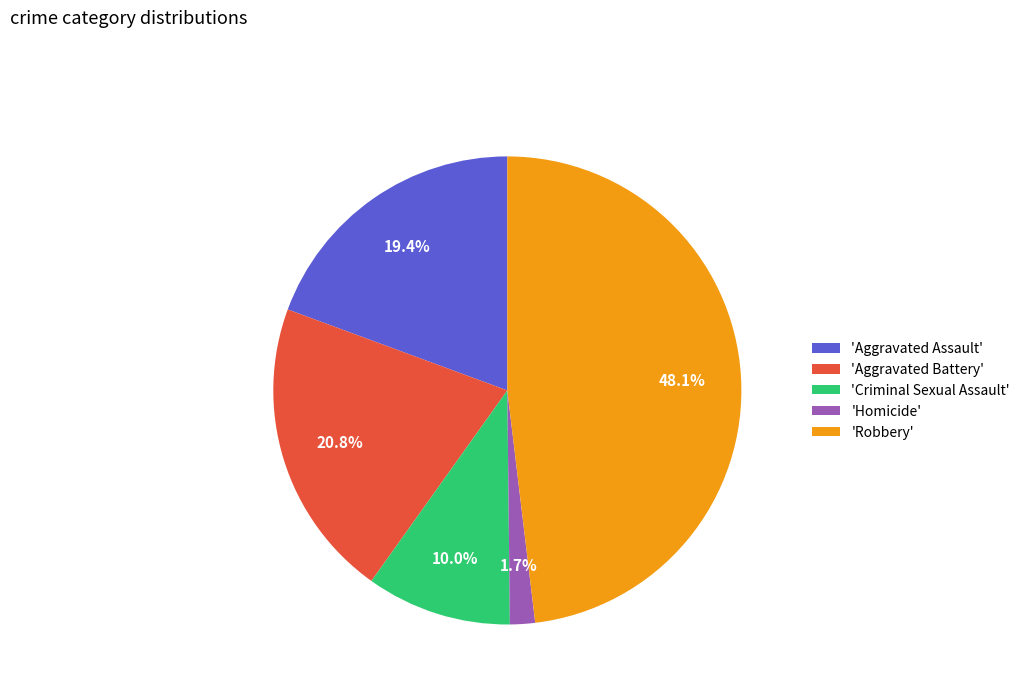

Rank the categories by value from lowest to highest.

'Homicide', 'Criminal Sexual Assault', 'Aggravated Assault', 'Aggravated Battery', 'Robbery'